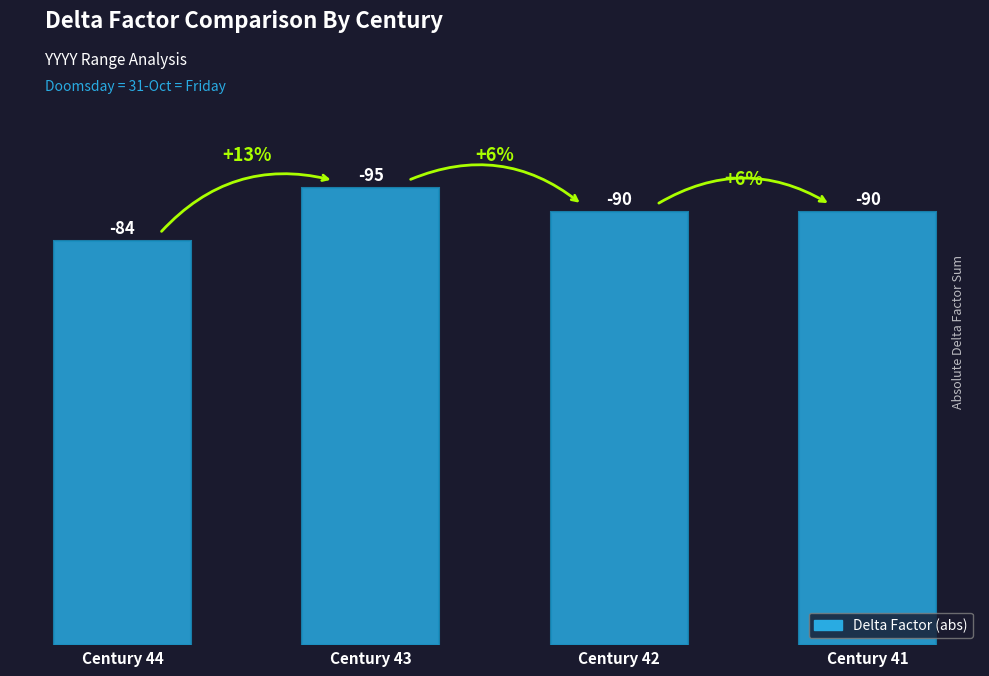

How many bars are there in total?

4